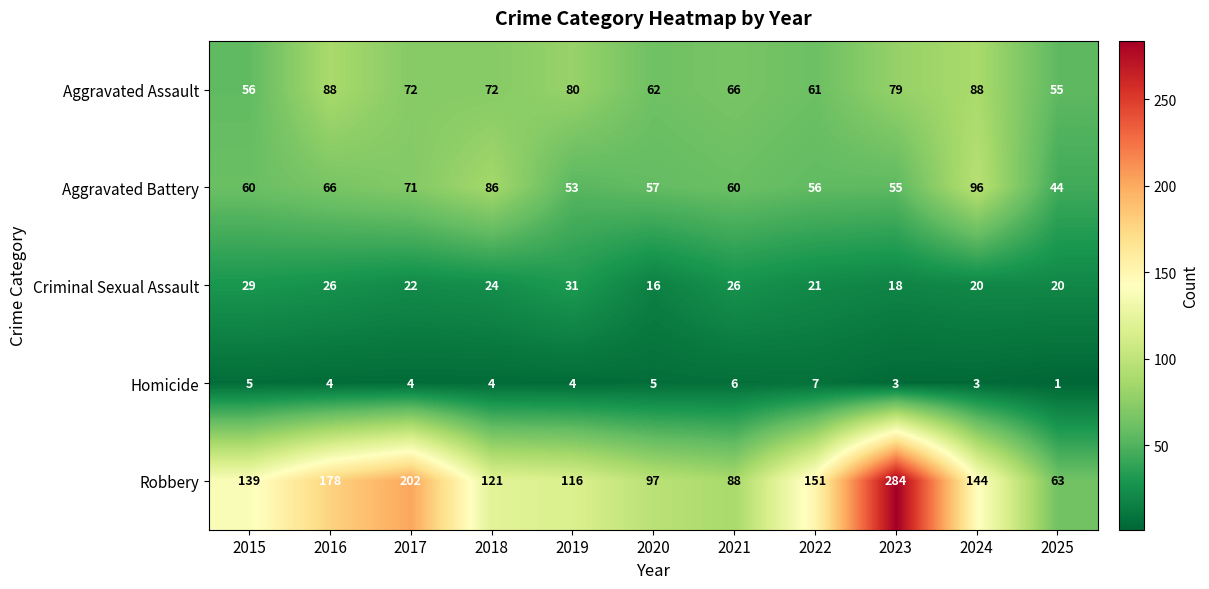

What is the average value of the Robbery series?

144